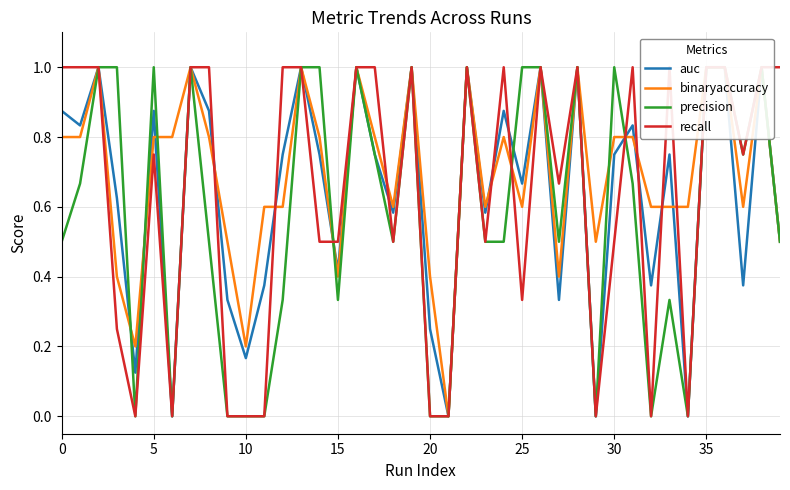

What is the value of the recall point at the 29th from the left?

1.0